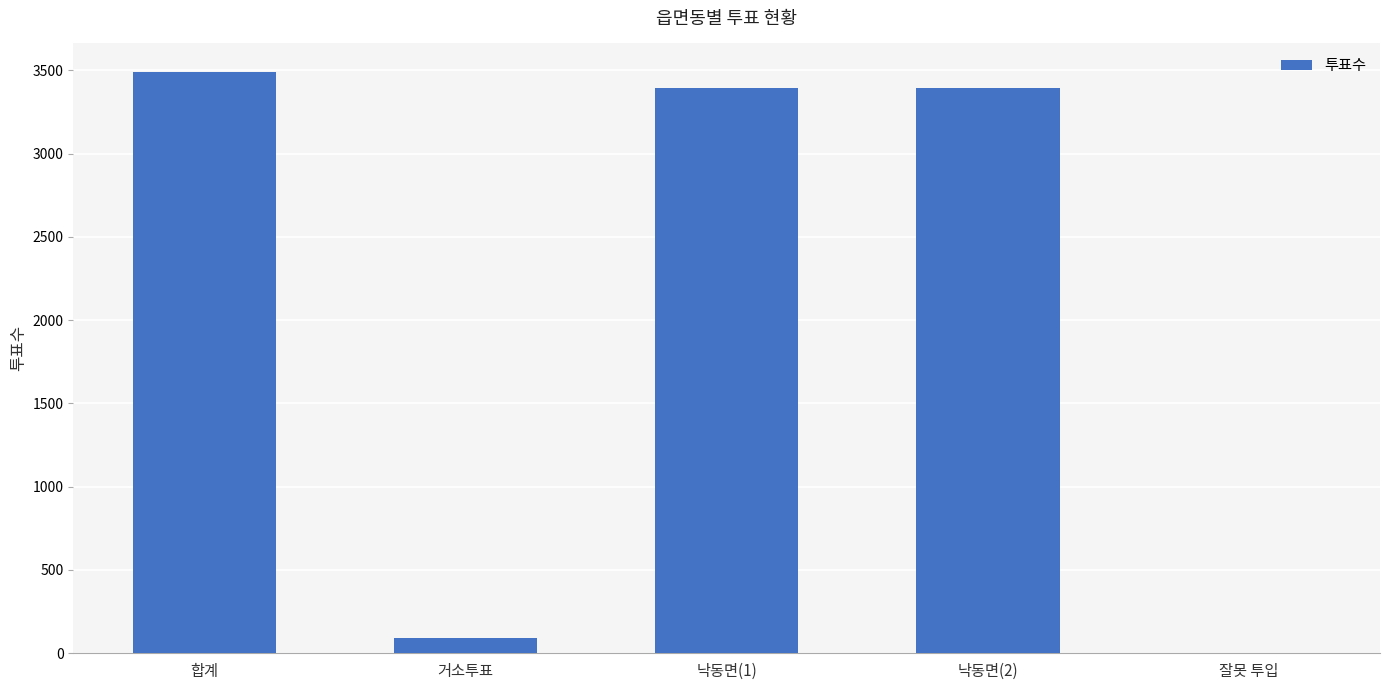

What is the sum of all values?

10368